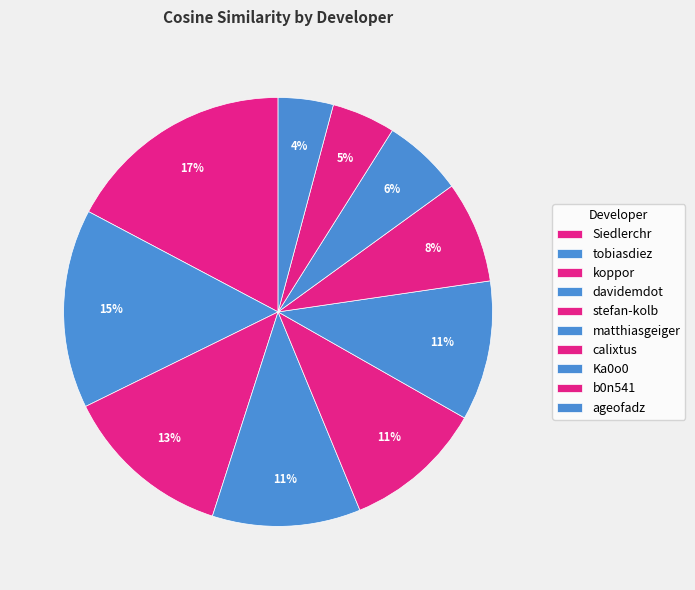

Do calixtus and b0n541 together represent more than half of the pie?

No